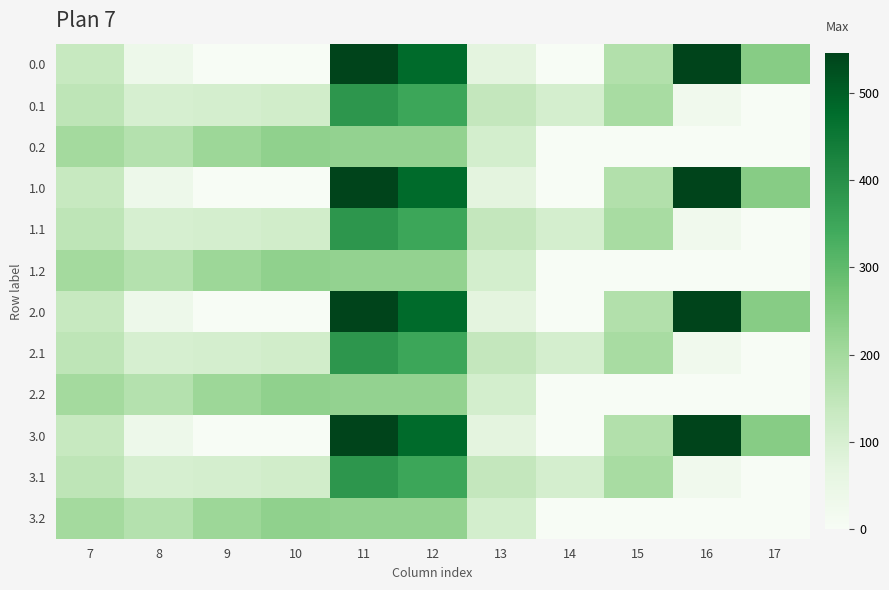

At which category is the sum across all series the highest?

11